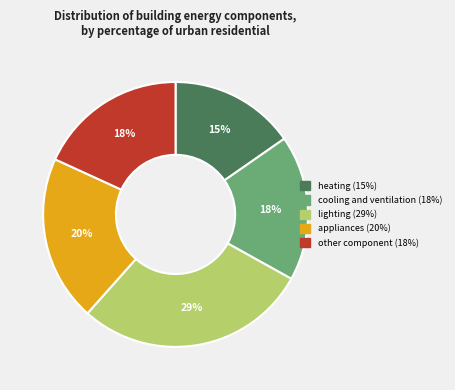

Is it true that cooling and ventilation is 18% of the pie?

True